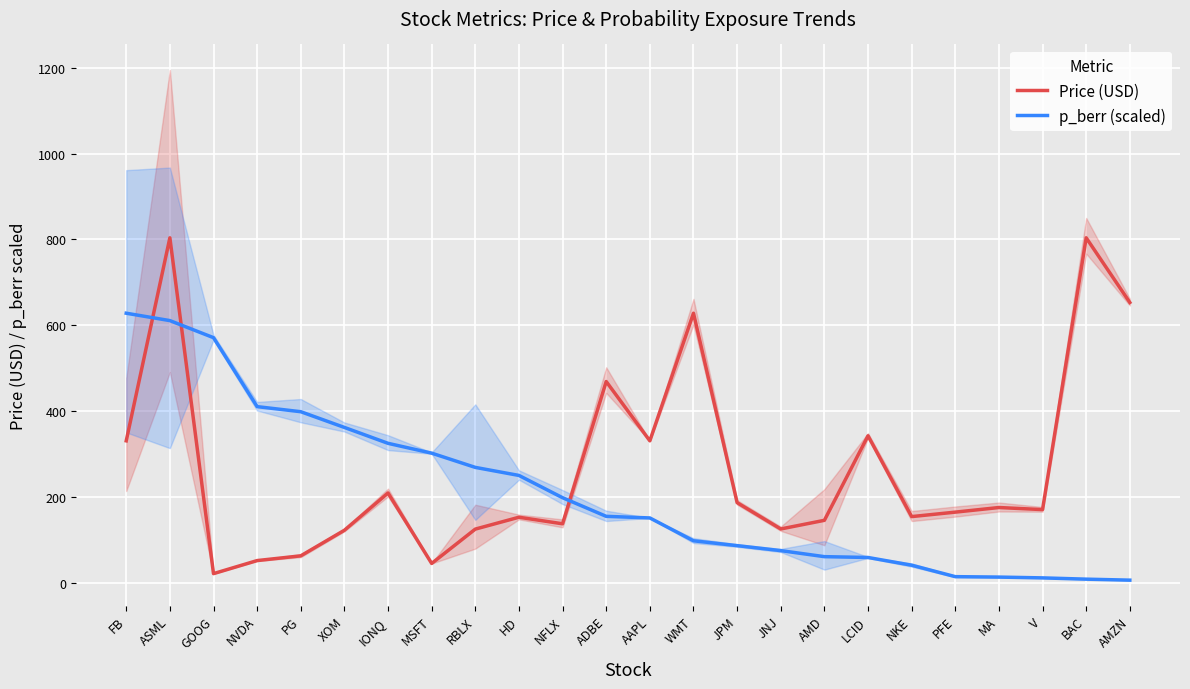

Is this an area chart (filled region under the line)?

No